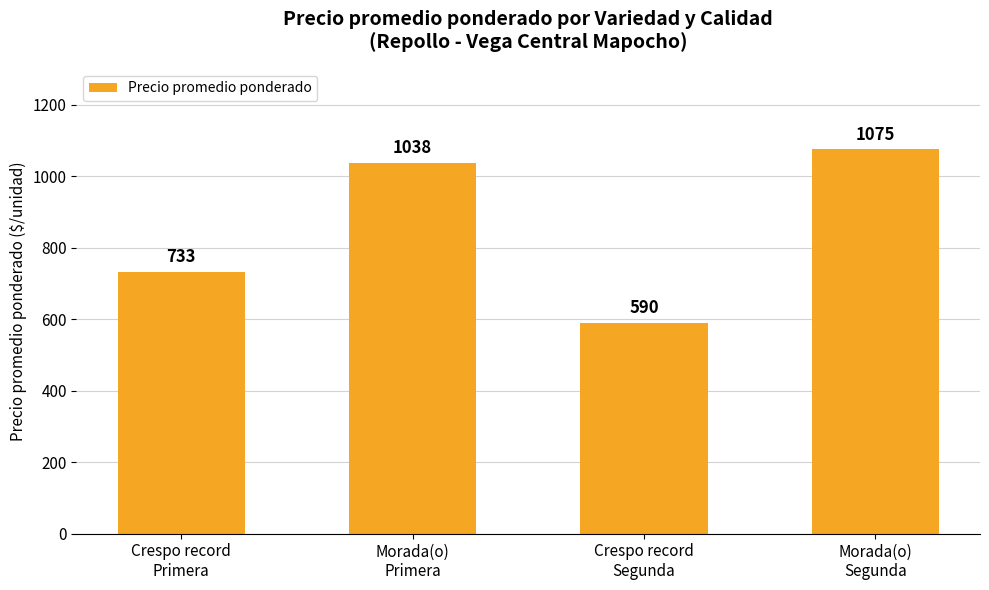

What is the sum of all values?

3436